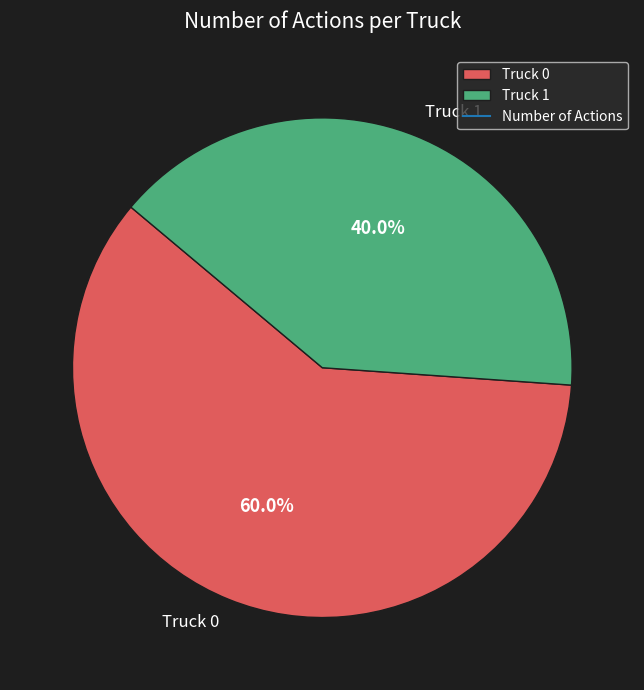

What is the ratio of the value at Truck 1 to the value at Truck 0?

0.7